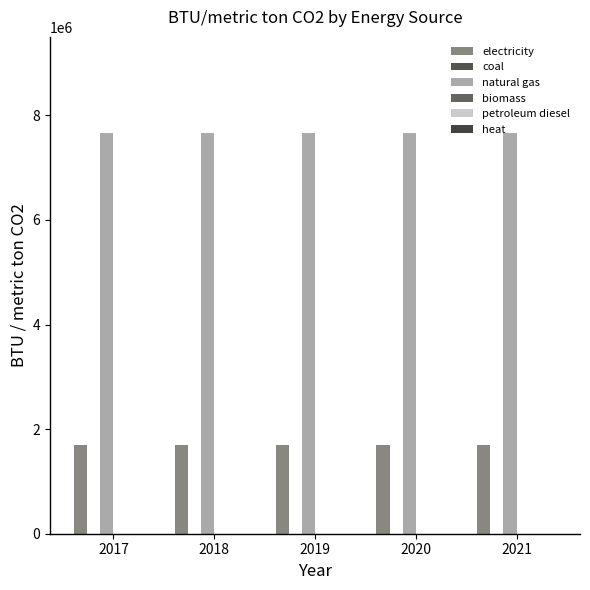

Which series has the widest spread of values?

electricity